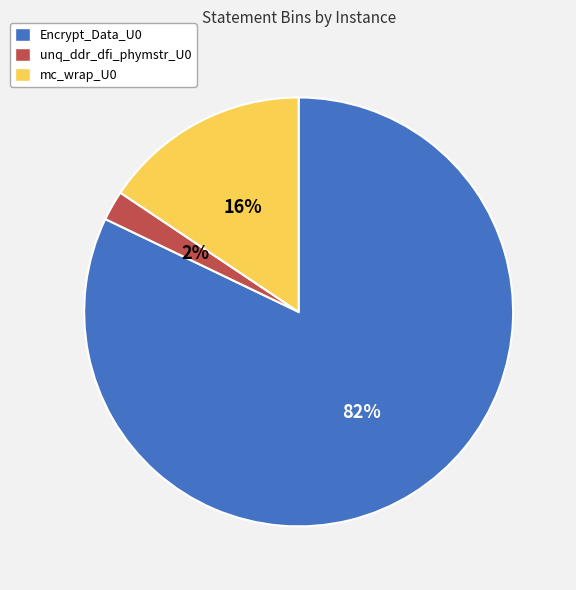

Which has a higher value, unq_ddr_dfi_phymstr_U0 or Encrypt_Data_U0?

Encrypt_Data_U0